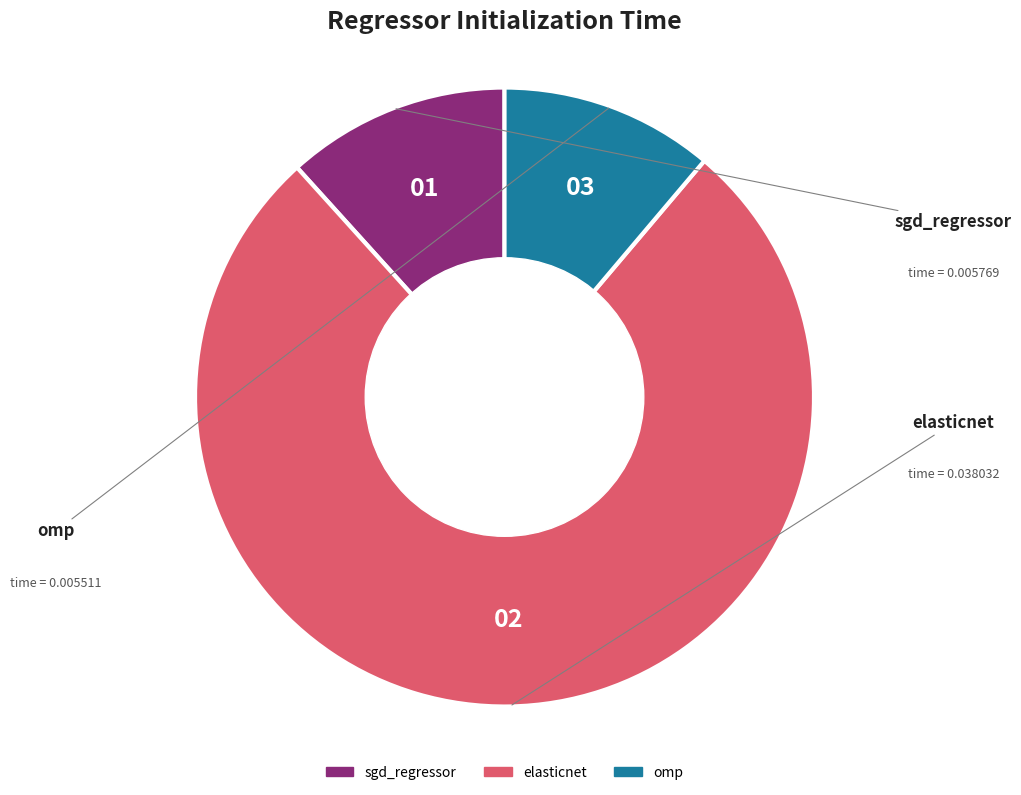

Does elasticnet account for over 50% of the chart?

Yes